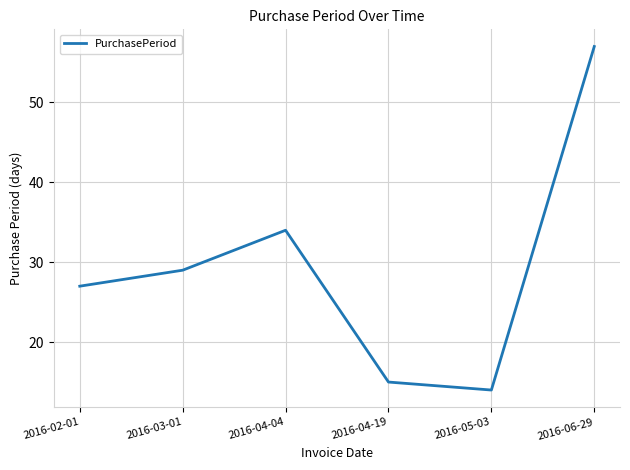

List the labels in order of value, smallest first.

2016-05-03, 2016-04-19, 2016-02-01, 2016-03-01, 2016-04-04, 2016-06-29